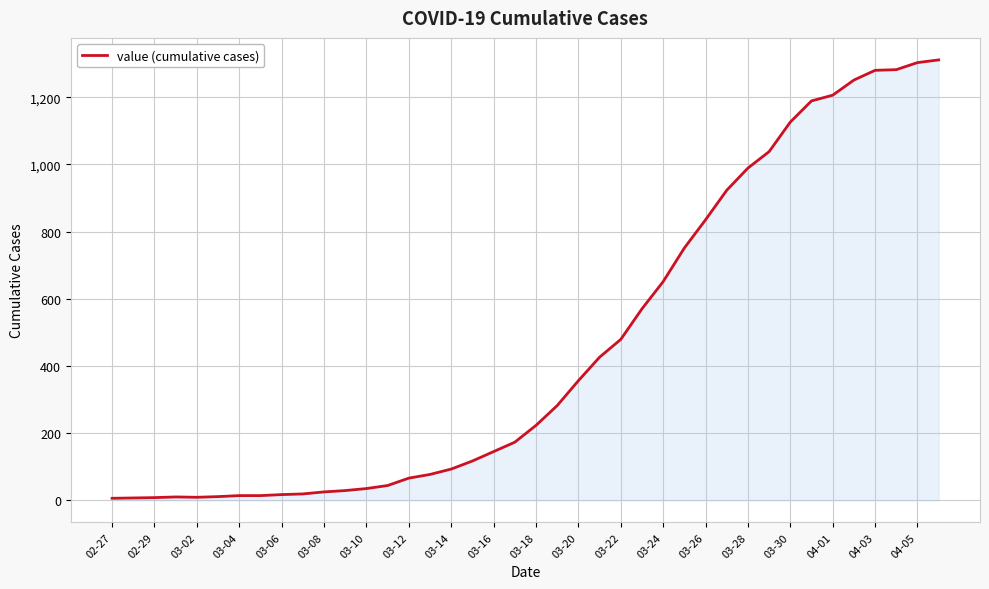

What is the value of the 33rd point from the left?

1126